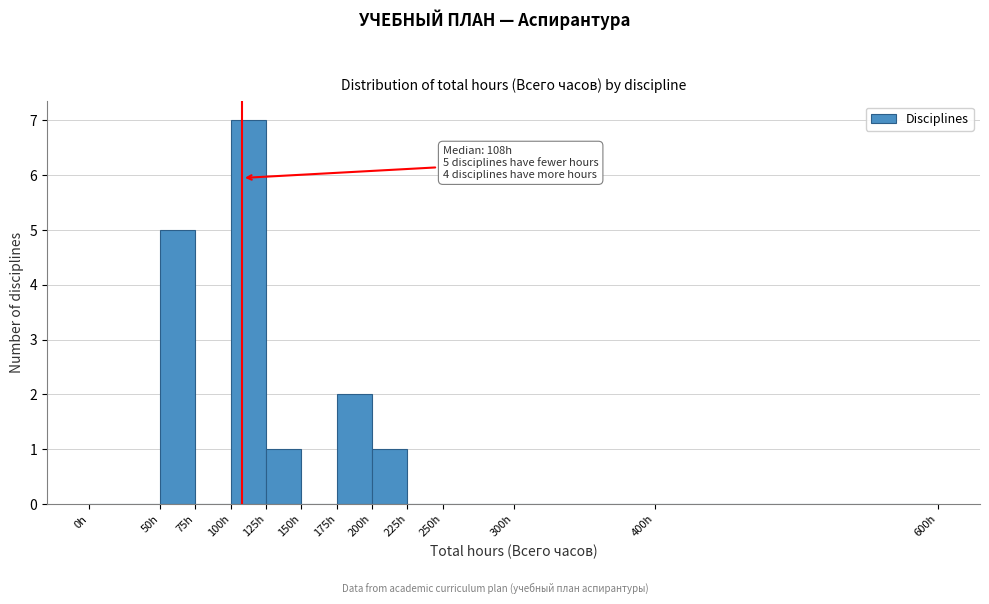

Over which range of the x-axis is the bar tallest?

100 to 125